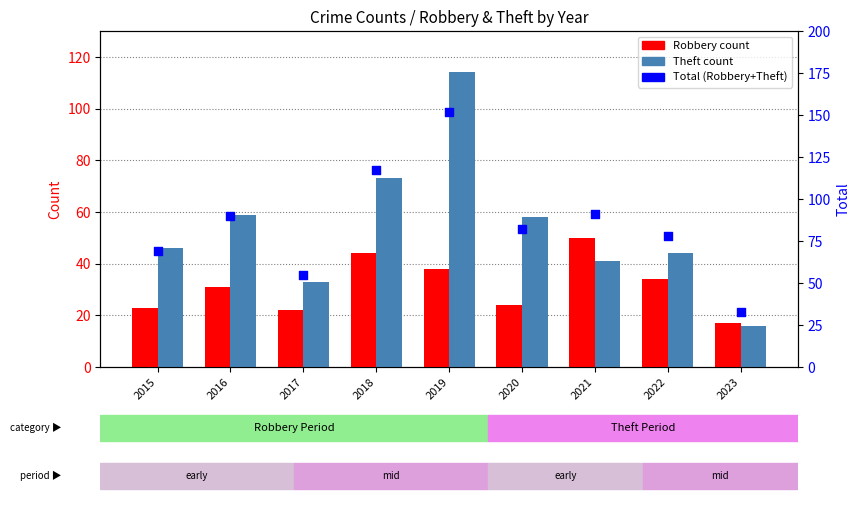

Which series has the largest total across all categories?

Total (Robbery+Theft)